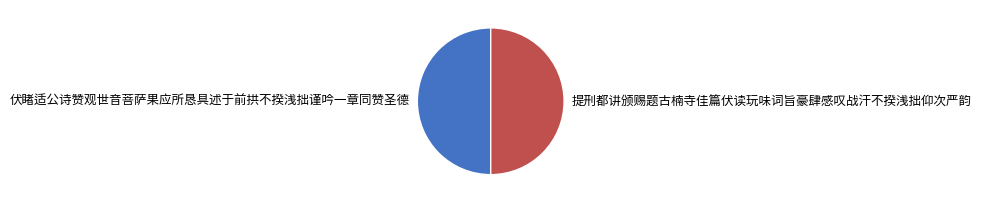

How many segments does this pie chart have?

2